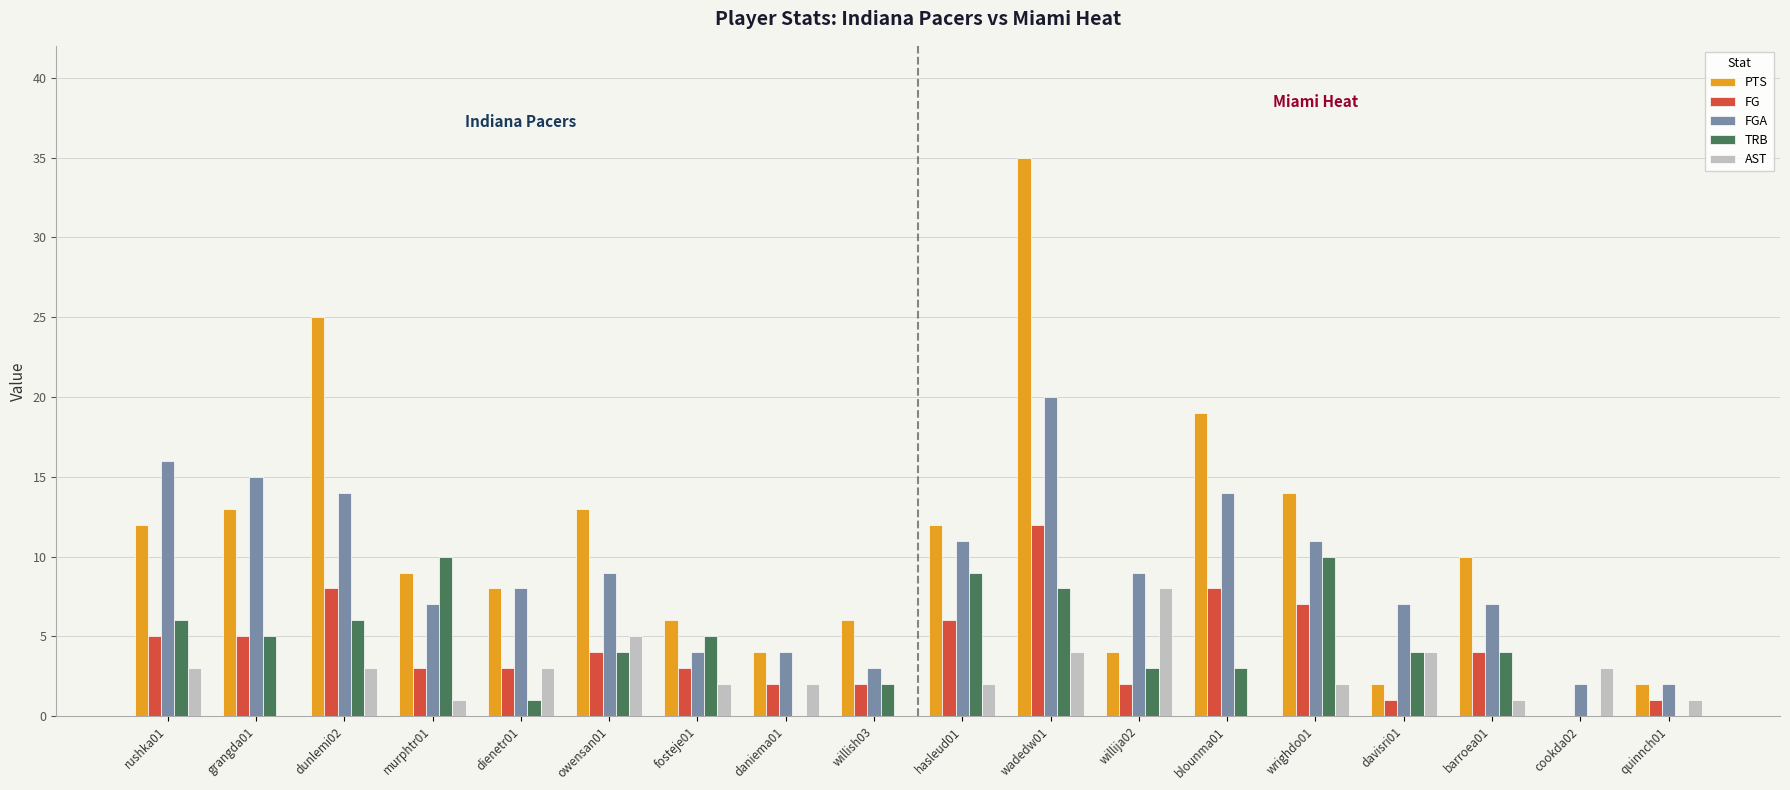

How many groups of bars are there?

18